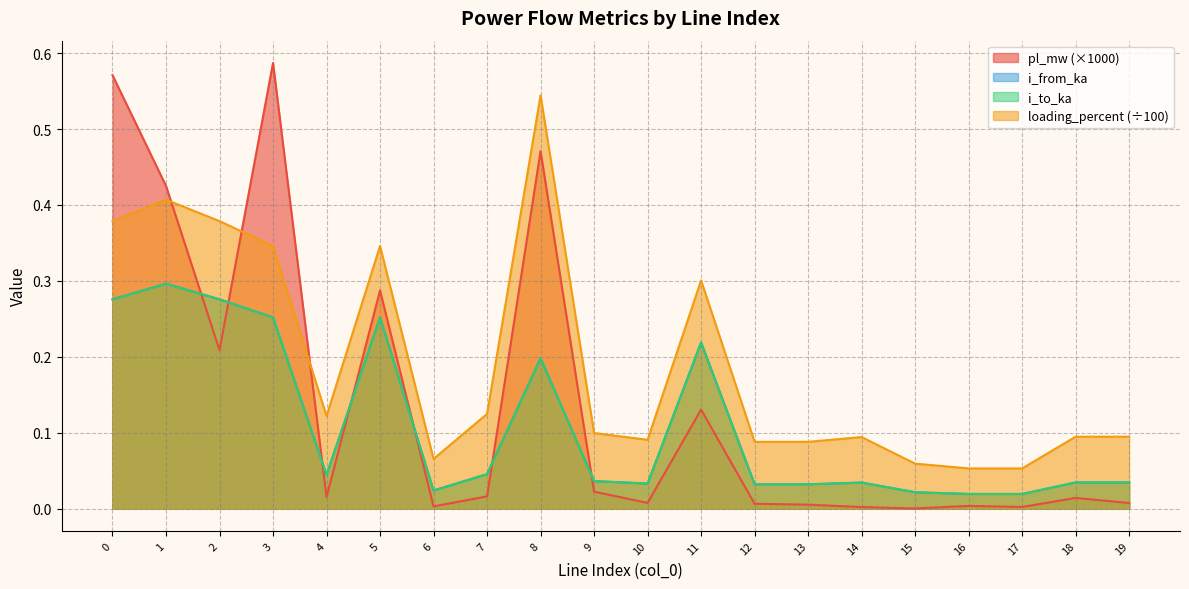

What is the sum of the i_from_ka values at 8 and 4?

0.2